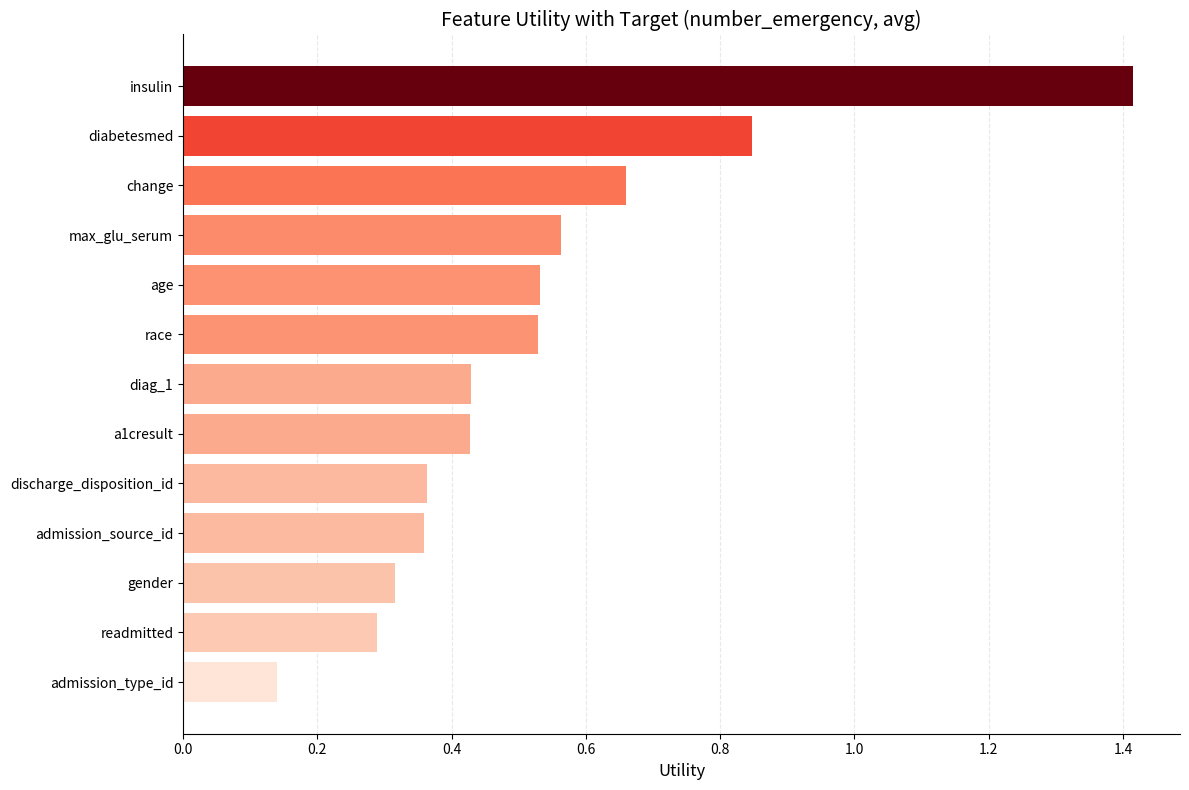

The chart shows a value of 0.4 at readmitted. True or false?

False